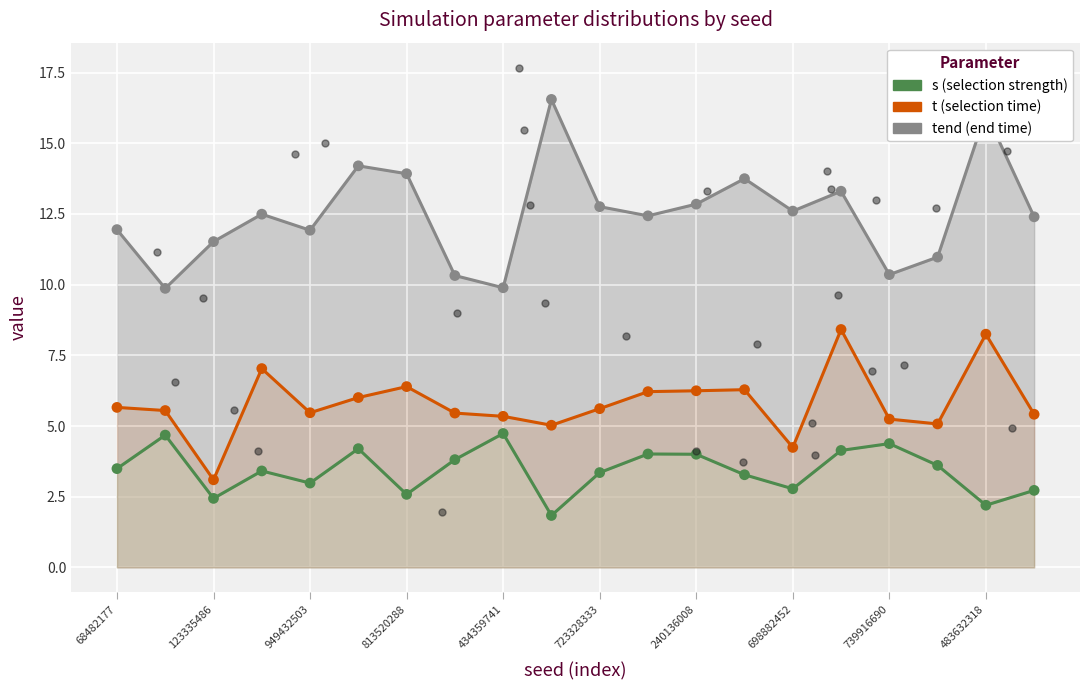

At which category is the sum across all series the highest?

483632318